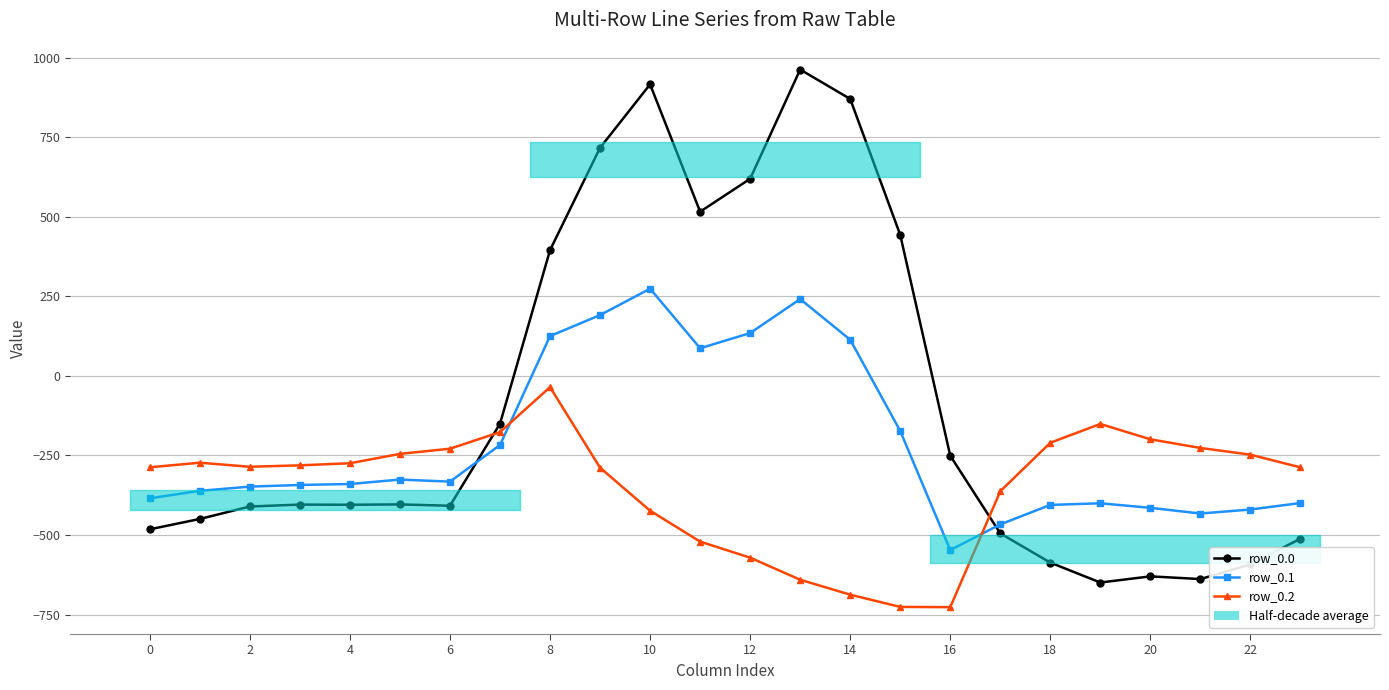

What is the maximum value for row_0.2?

-35.3